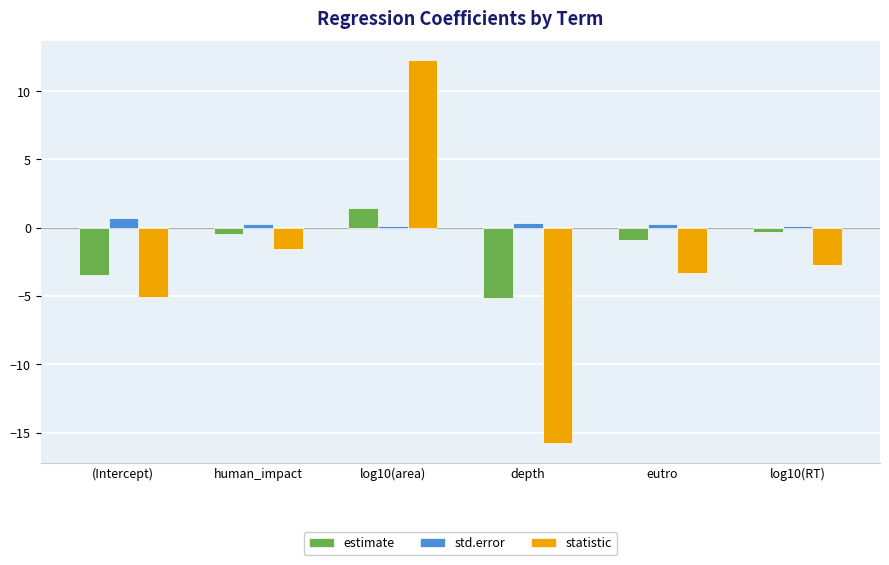

Is the value of std.error at depth greater than the value of statistic at log10(RT)?

Yes